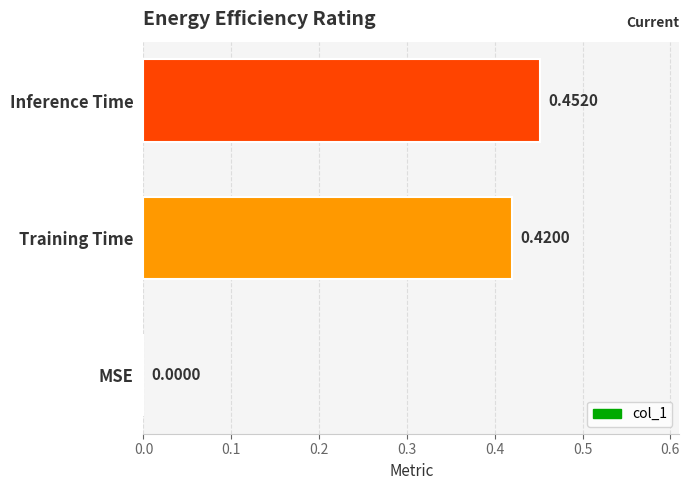

What is the change in value from MSE to Inference Time?

+0.5